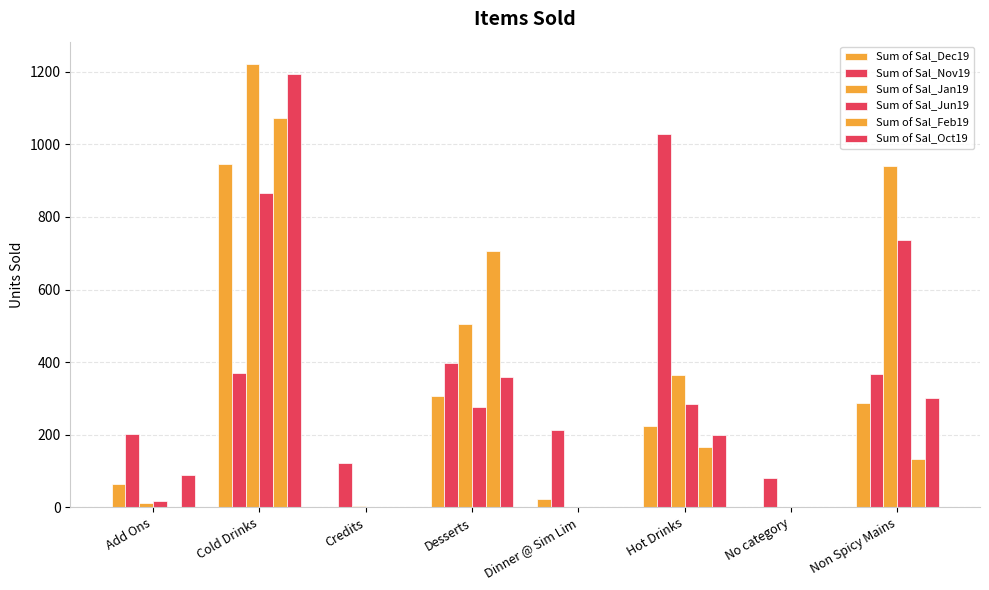

At Cold Drinks, list the series in order from largest to smallest.

Sum of Sal_Jan19, Sum of Sal_Oct19, Sum of Sal_Feb19, Sum of Sal_Dec19, Sum of Sal_Jun19, Sum of Sal_Nov19